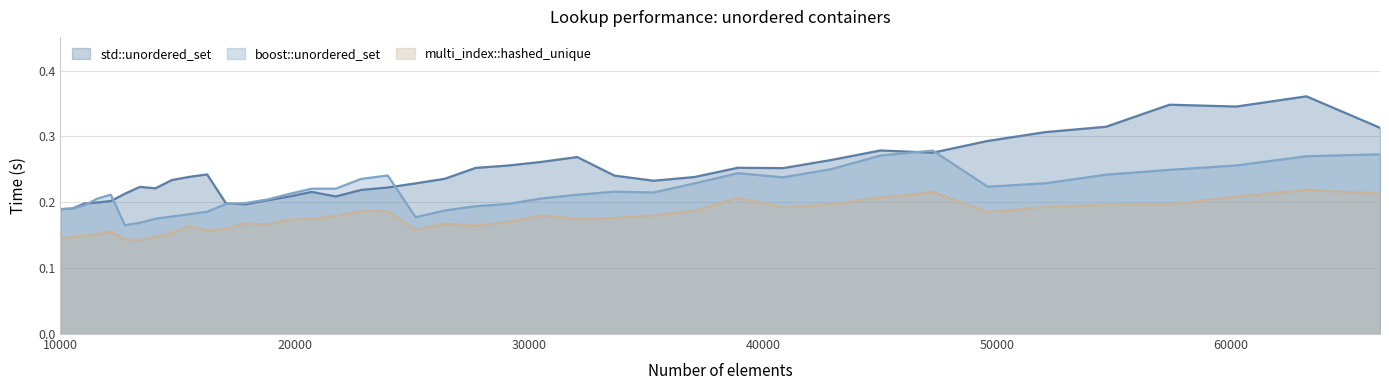

In multi_index::hashed_unique, how many points are lower than both neighbors (excluding endpoints)?

8